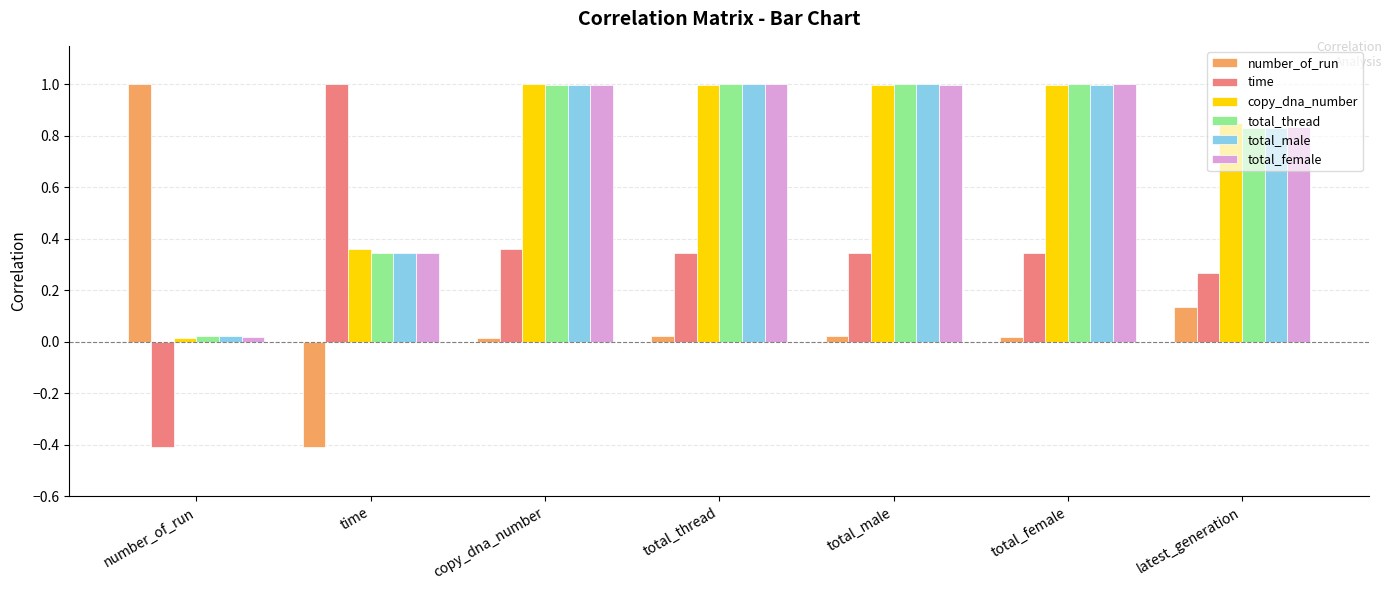

At which label does number_of_run first exceed 0?

number_of_run